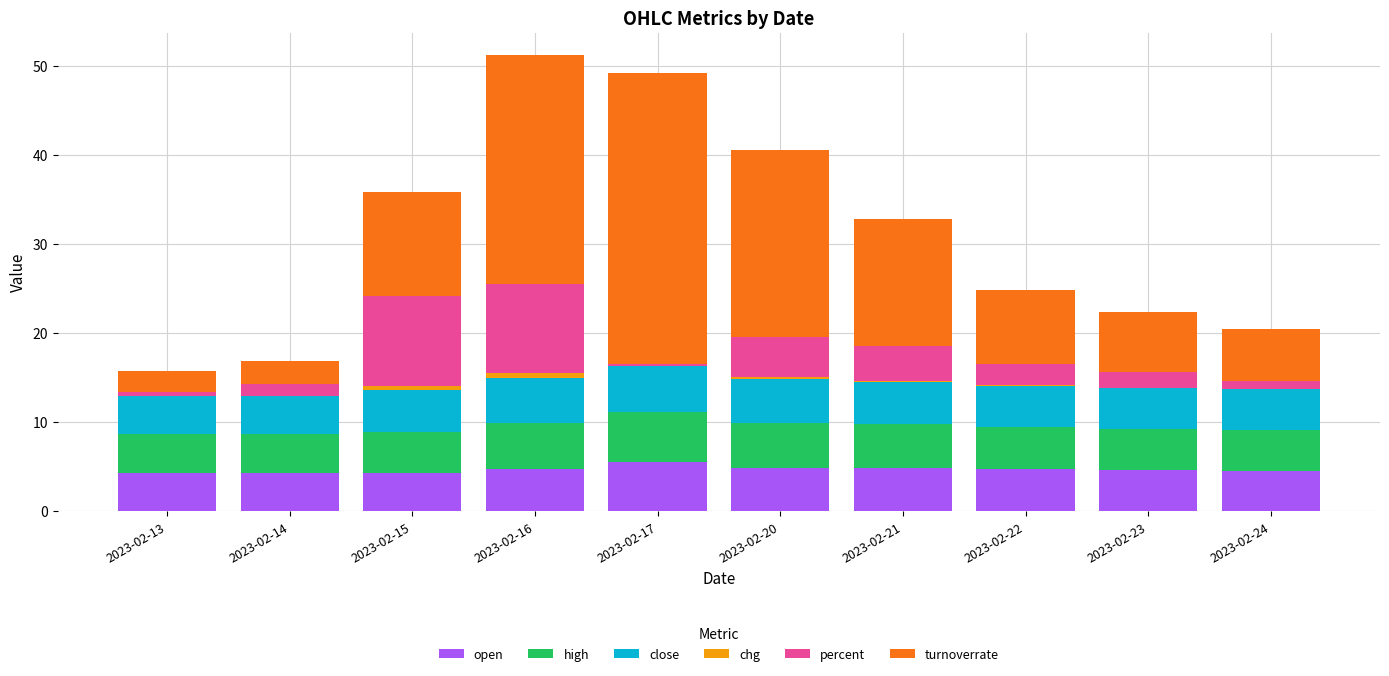

The open series shows 6.7 at 2023-02-13. True or false?

False